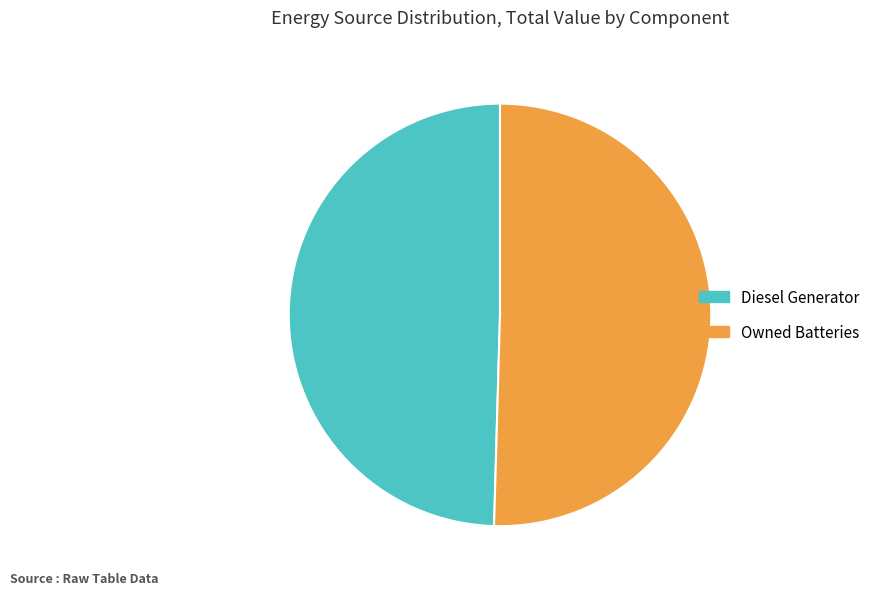

Does any single category account for the majority?

Yes